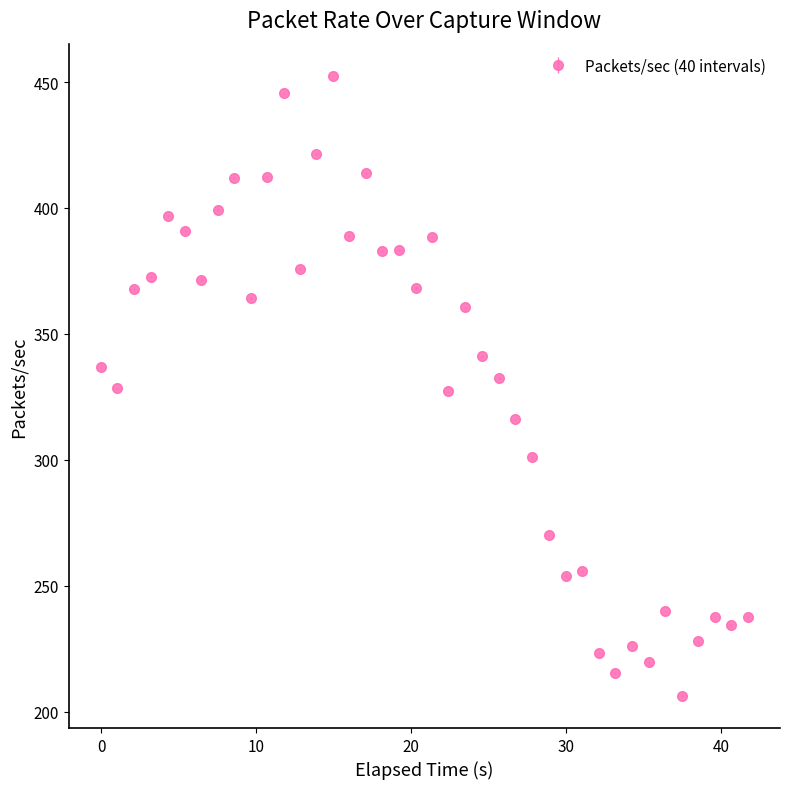

What is the greatest value displayed?

452.6